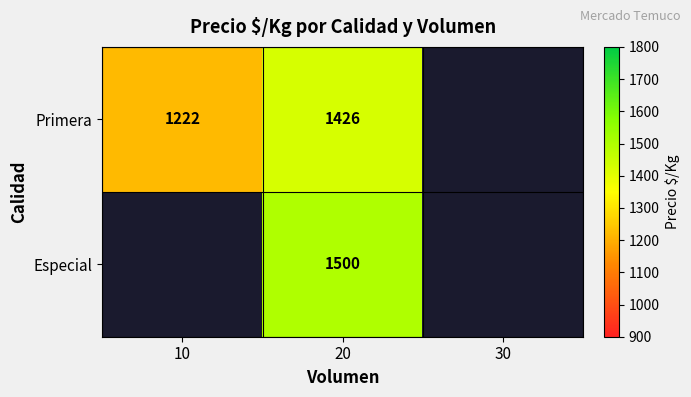

At which category is the sum across all series the highest?

20